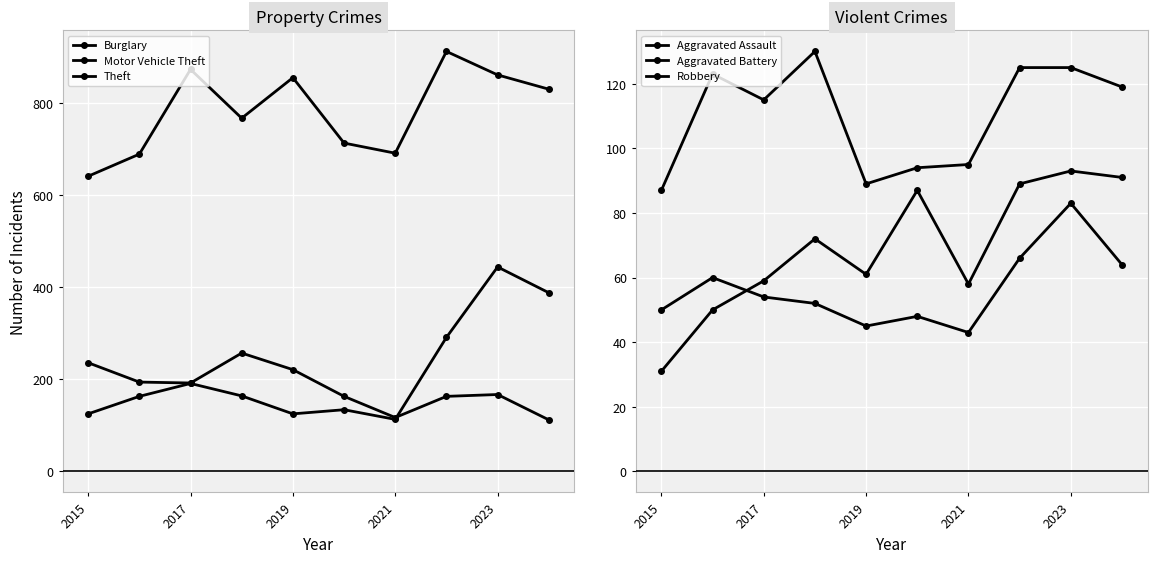

How many interior local valleys does the Theft series have?

2